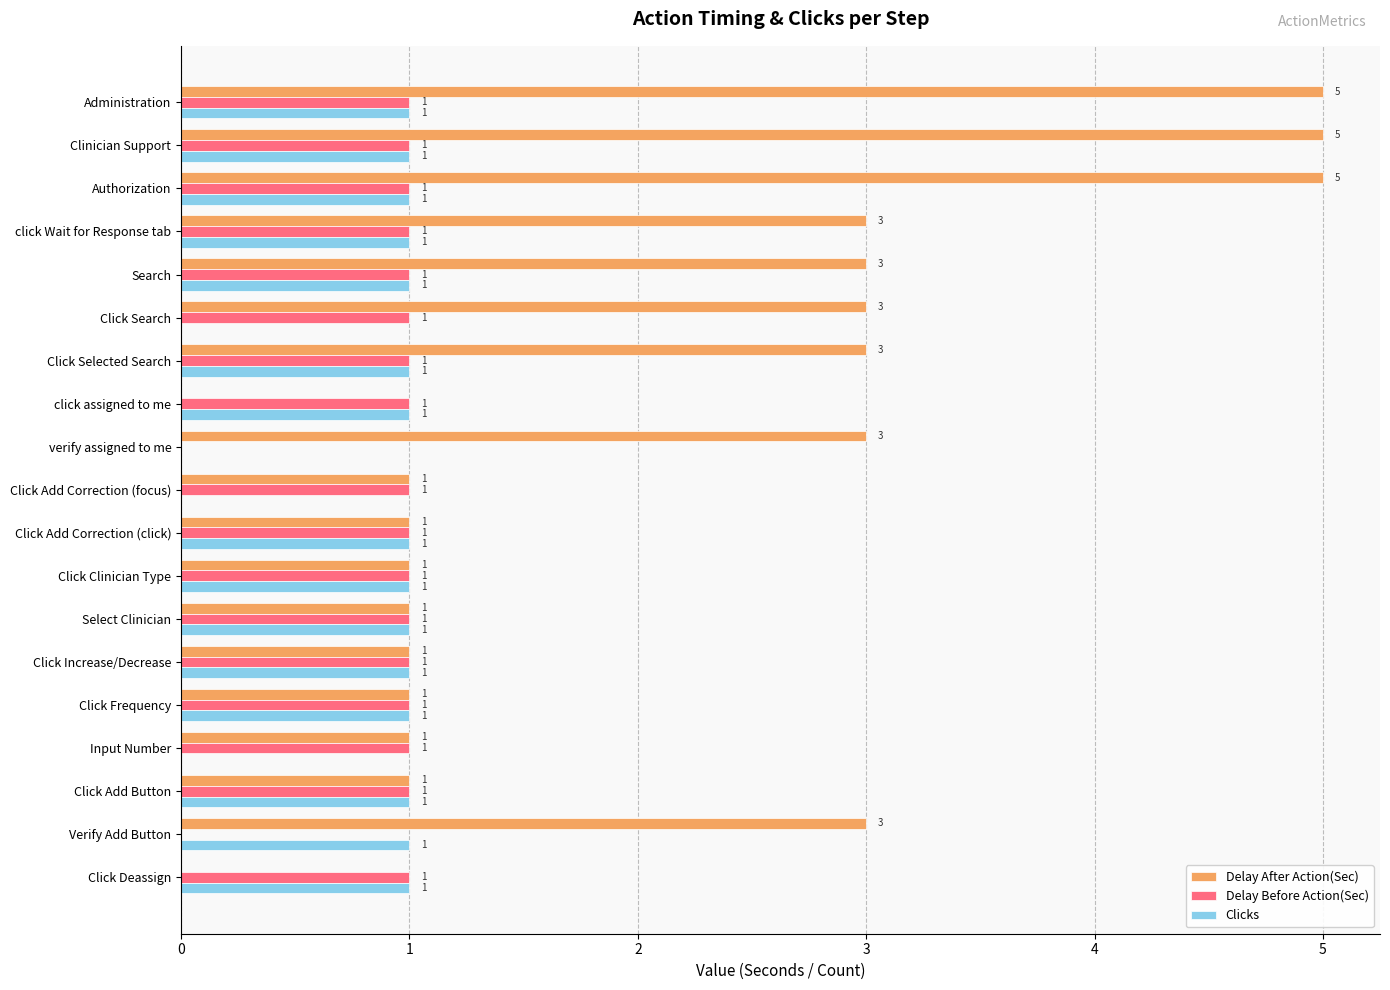

What is the sum of the Delay After Action(Sec) values at Click Selected Search and Input Number?

4